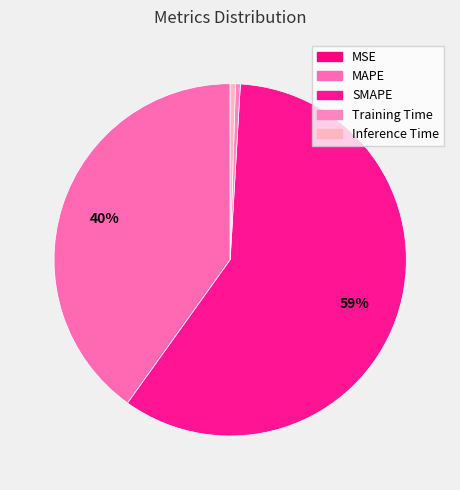

Between SMAPE and Inference Time, which is larger?

SMAPE